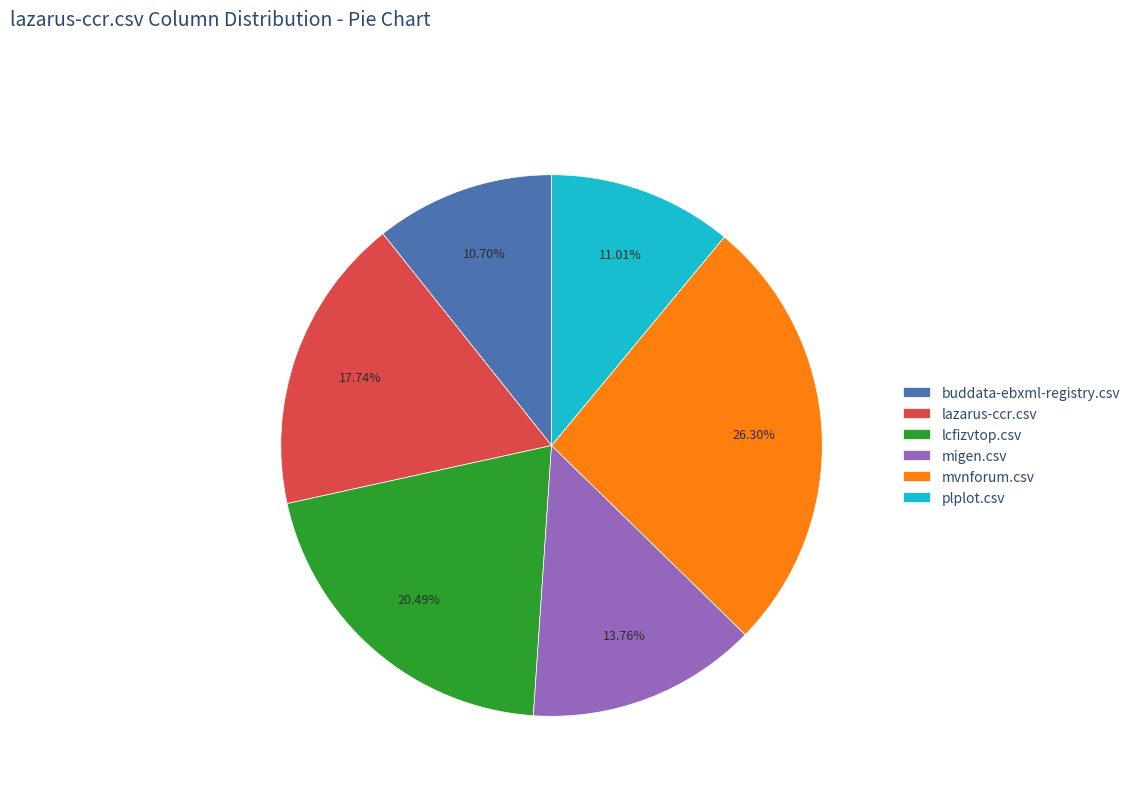

To the nearest percent, what is the difference between the largest and smallest slice percentages?

16%